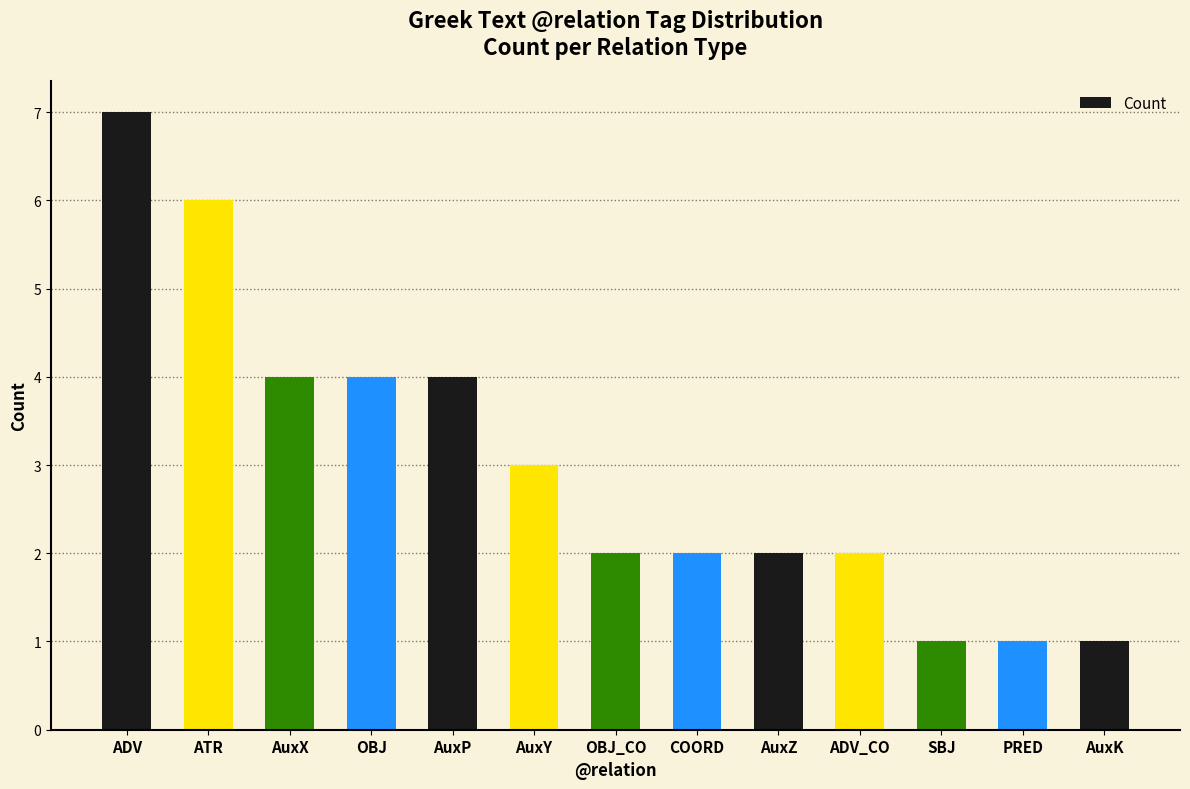

What is the average value?

3